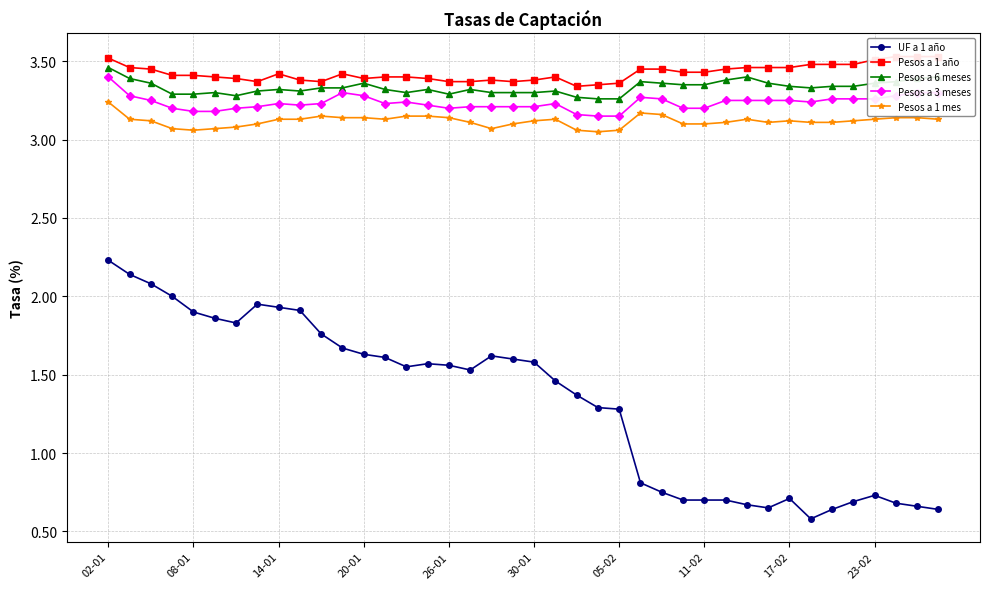

How many series are shown in this chart?

5